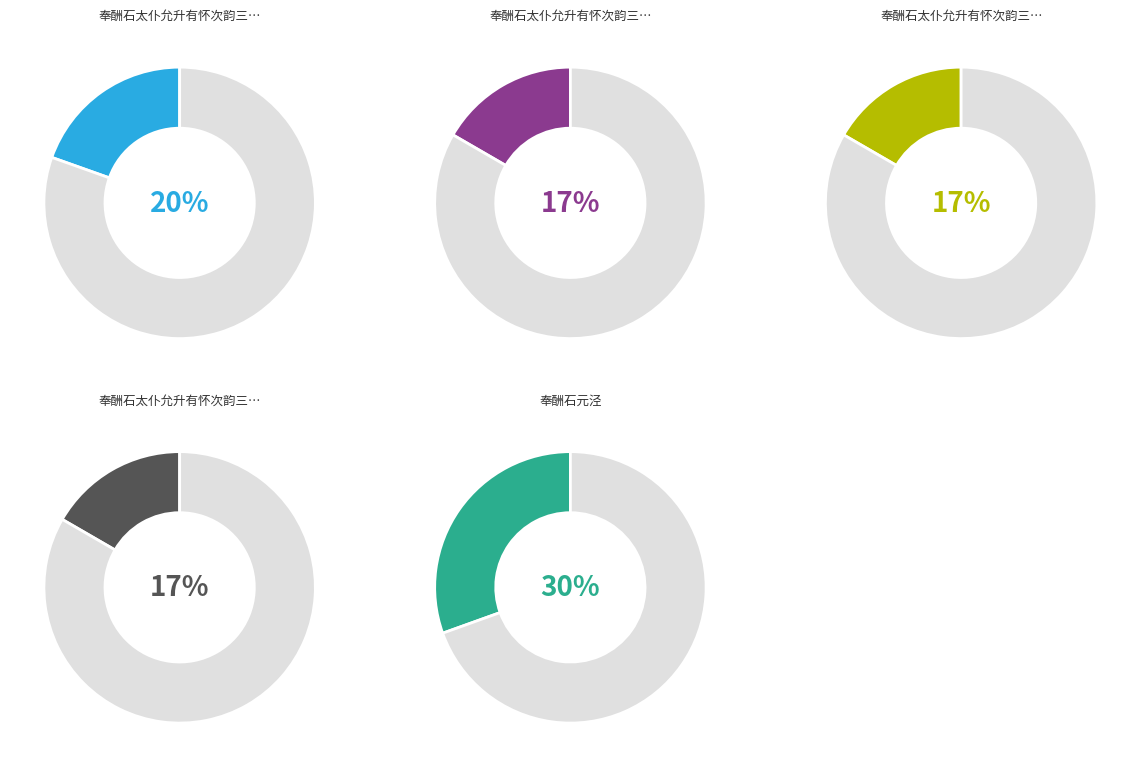

To the nearest percent, what portion does 奉酬石元泾 represent?

30%